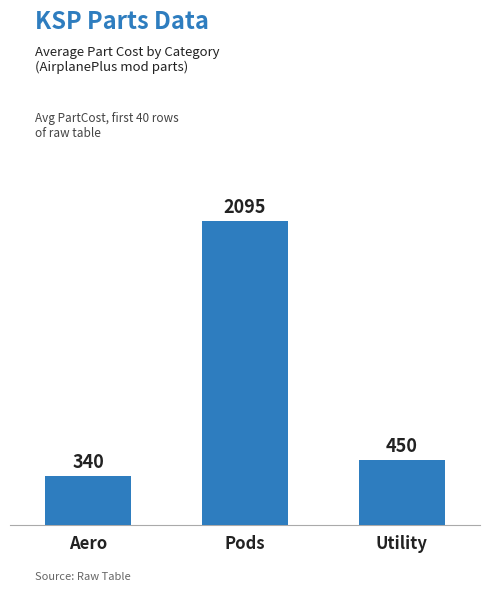

What is the change in value from Pods to Utility?

-1645